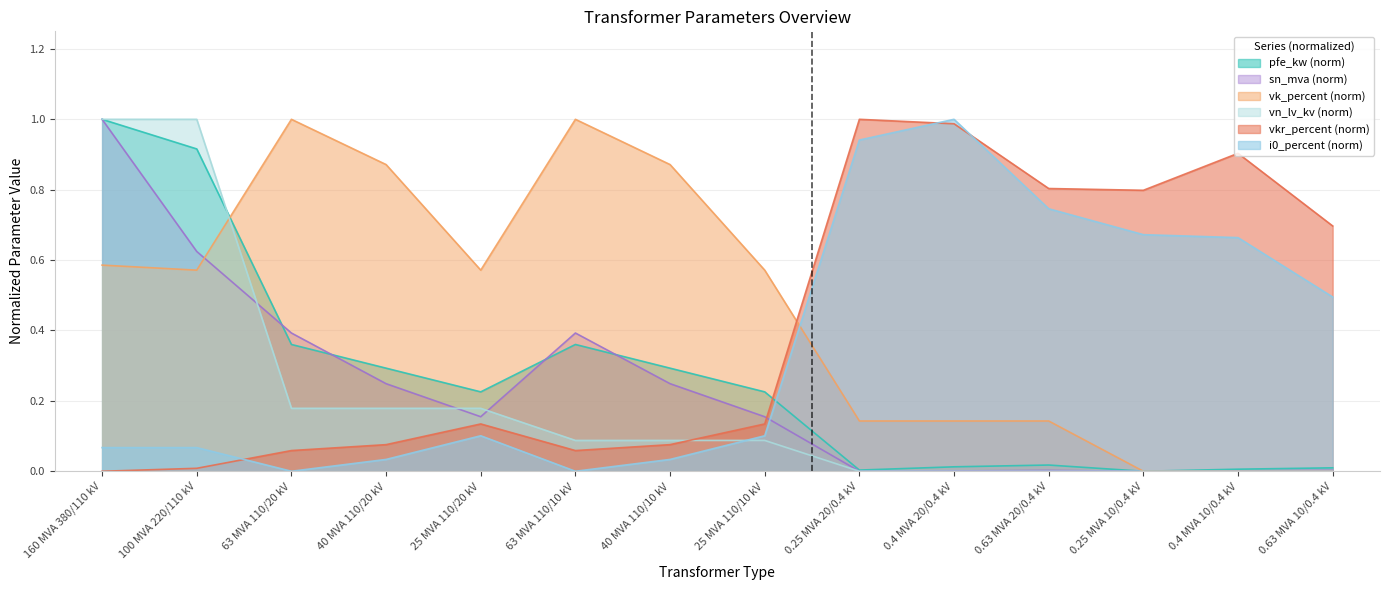

Is it true that vn_lv_kv equals 1.0 at 160 MVA 380/110 kV?

True